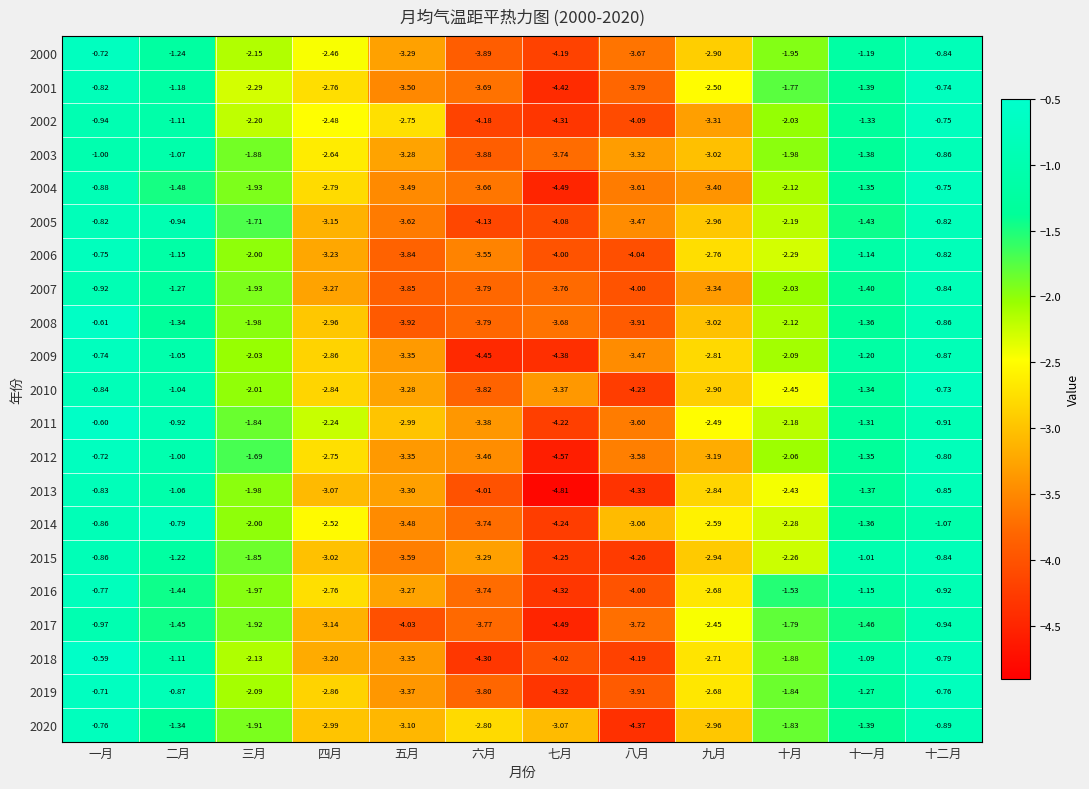

Rank the categories by 2008 value from highest to lowest.

一月, 十二月, 二月, 十一月, 三月, 十月, 四月, 九月, 七月, 六月, 八月, 五月